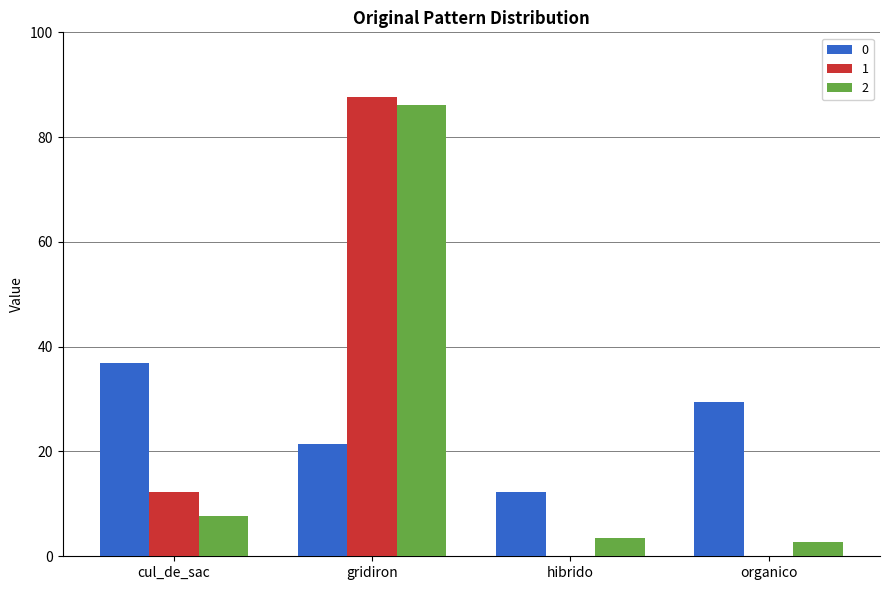

At which category is the sum across all series the highest?

gridiron